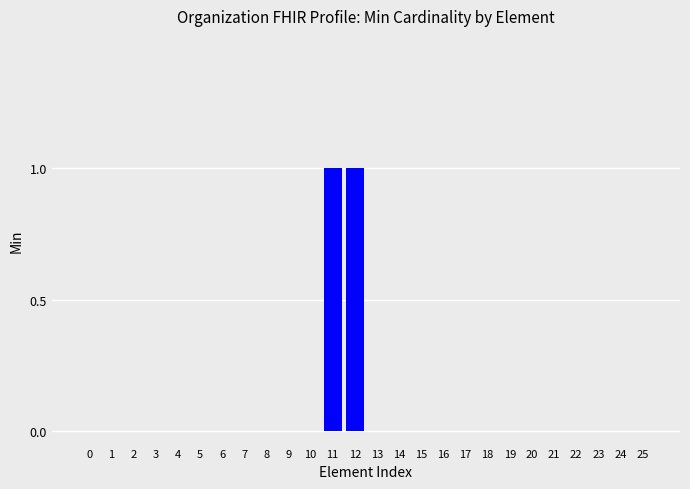

Are the bars horizontal?

No